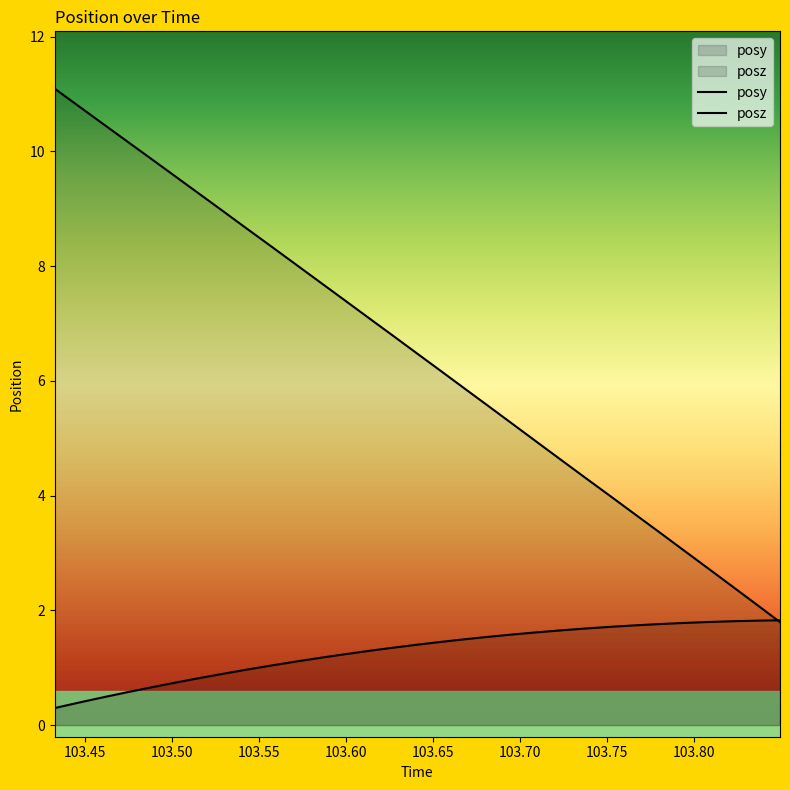

How many lines are shown in the chart?

2